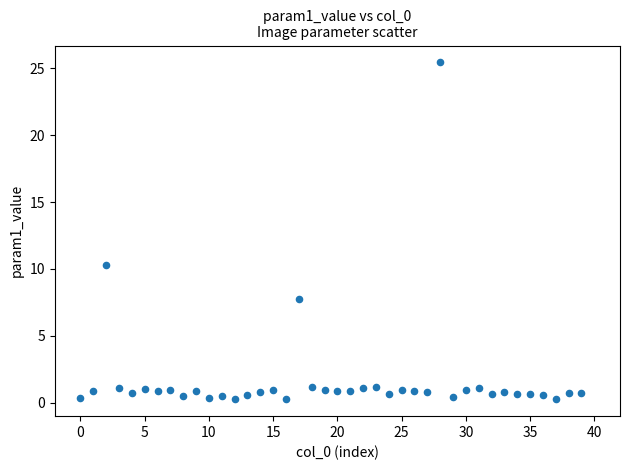

What is the range of Y values (max minus min)?

25.2